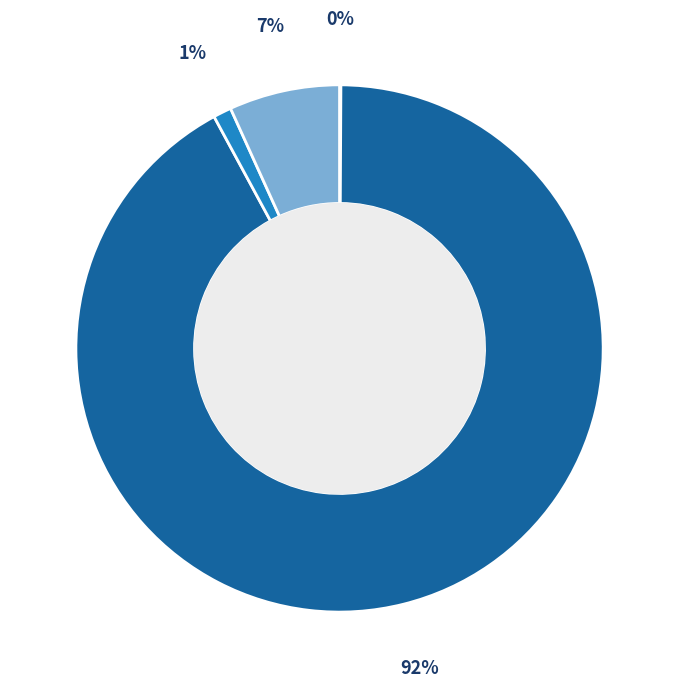

To the nearest percent, what is the difference between the largest and smallest slice percentages?

92%